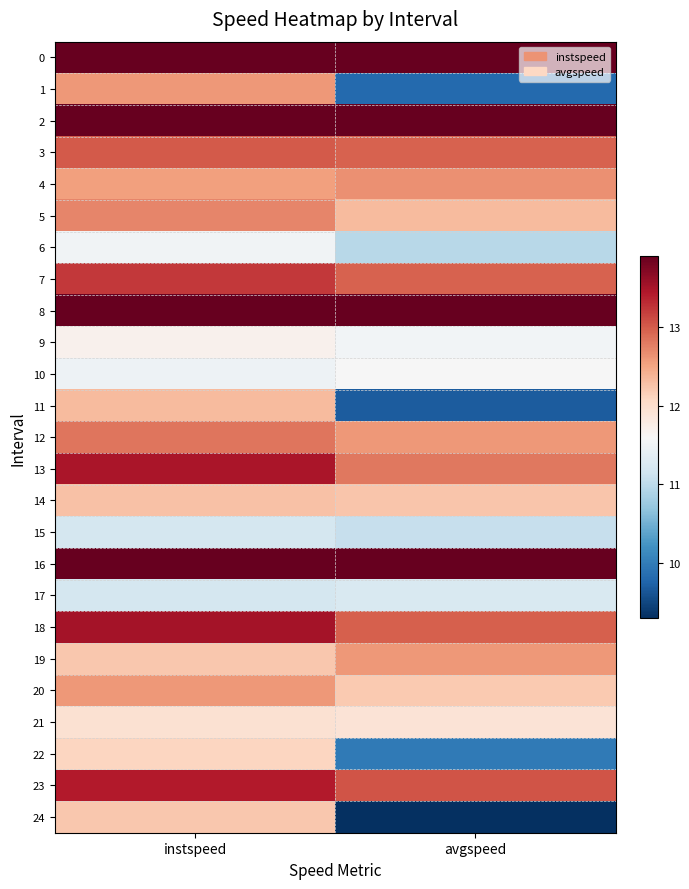

What is the spread (max minus min) of values at avgspeed?

4.6